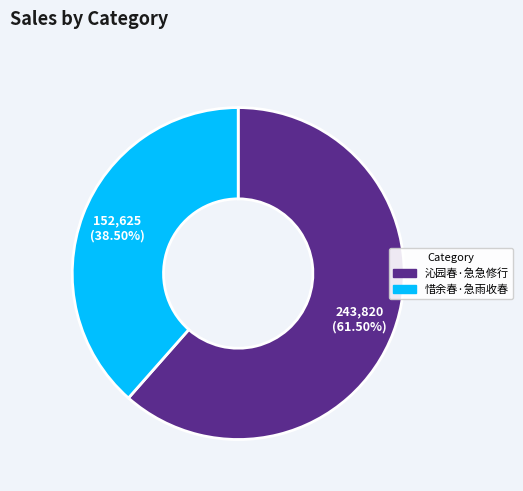

Which has a higher value, 惜余春·急雨收春 or 沁园春·急急修行?

沁园春·急急修行